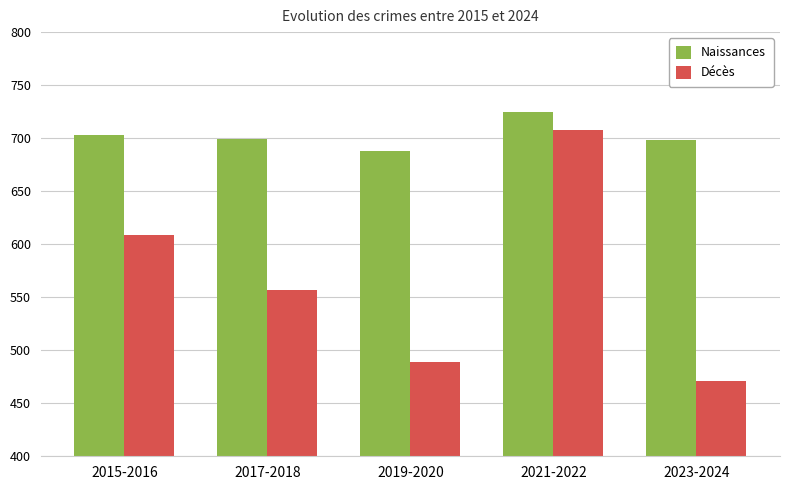

What is the label of the 3rd bar from the left?

2019-2020